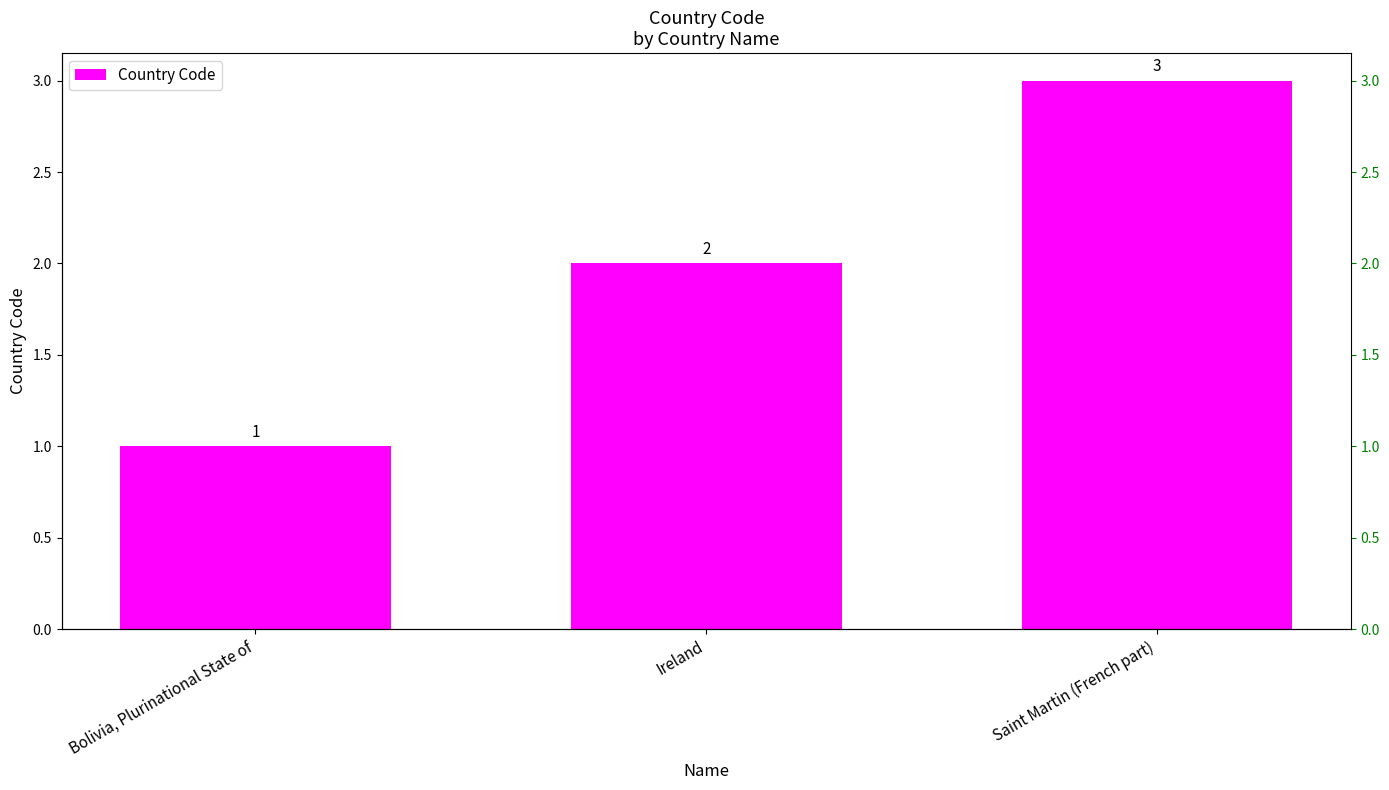

Count the number of categories in the chart.

3